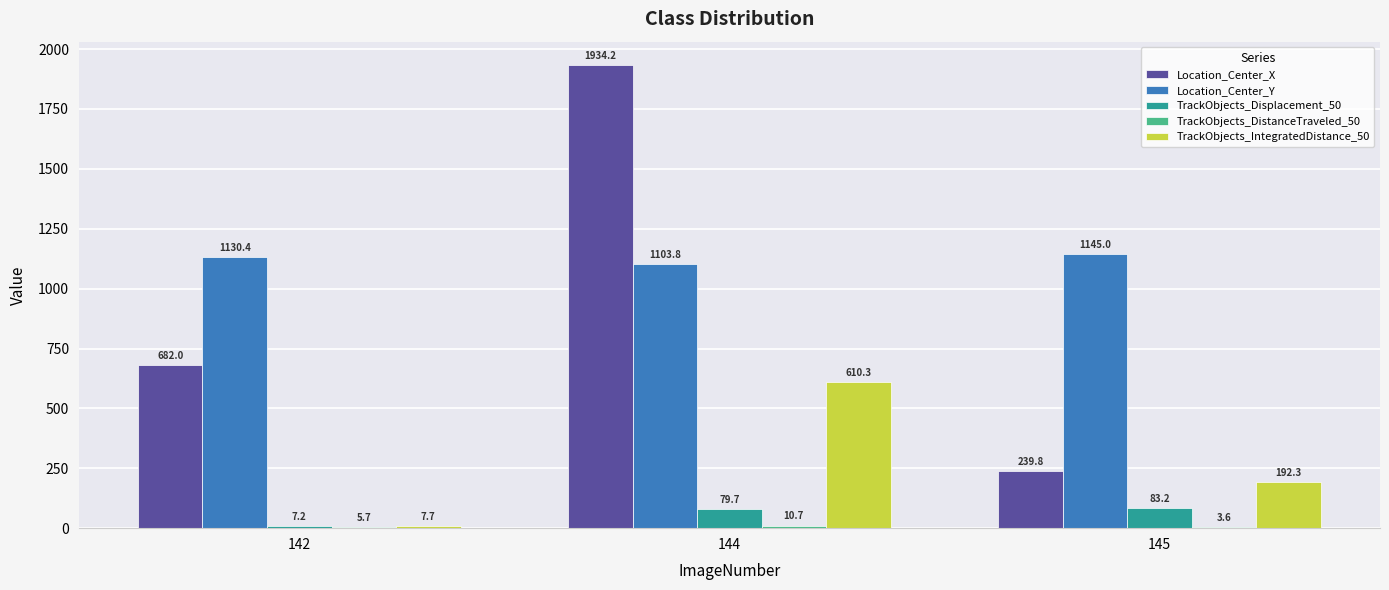

Does the chart contain stacked bars?

No